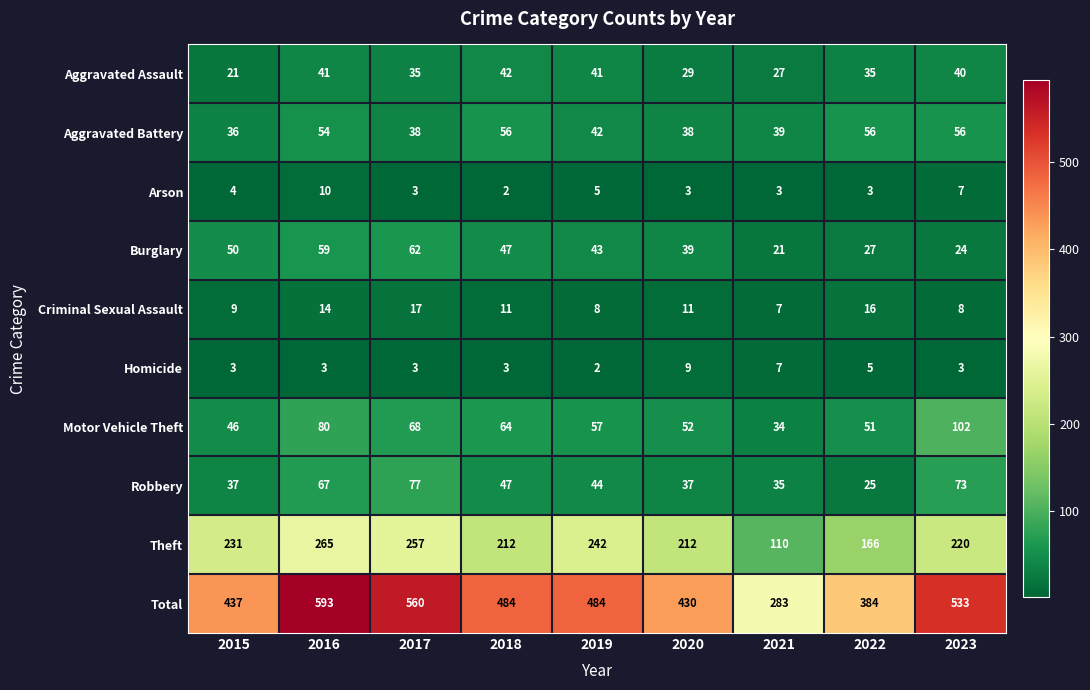

Rank the series by their maximum value, from highest to lowest.

Total, Theft, Motor Vehicle Theft, Robbery, Burglary, Aggravated Battery, Aggravated Assault, Criminal Sexual Assault, Arson, Homicide